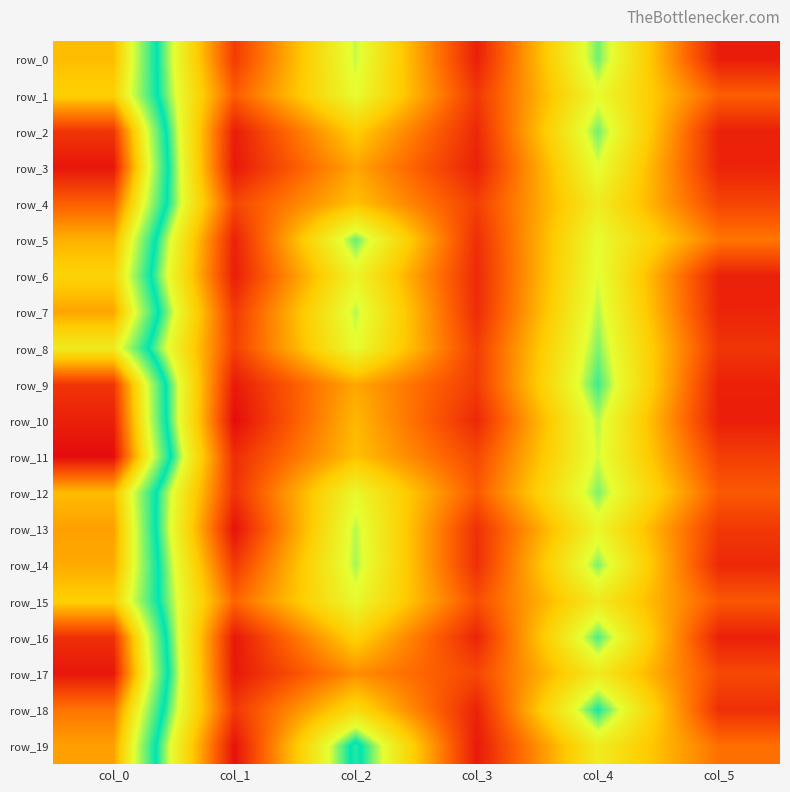

Reading left to right, what are all the values shown in this chart?

row_0: col_0=35.0	col_1=3.5	col_2=20.0	col_3=1.4	col_4=21.5	col_5=1.1
row_1: col_0=34.0	col_1=5.7	col_2=19.0	col_3=3.2	col_4=18.8	col_5=5.9
row_2: col_0=41.0	col_1=1.2	col_2=13.3	col_3=2.0	col_4=21.5	col_5=1.5
row_3: col_0=42.5	col_1=0.9	col_2=10.5	col_3=1.5	col_4=19.3	col_5=1.7
row_4: col_0=39.0	col_1=4.2	col_2=12.3	col_3=3.7	col_4=17.0	col_5=4.1
row_5: col_0=35.5	col_1=1.5	col_2=21.8	col_3=2.5	col_4=19.0	col_5=7.5
row_6: col_0=33.8	col_1=1.3	col_2=18.0	col_3=2.1	col_4=19.5	col_5=1.5
row_7: col_0=36.0	col_1=3.3	col_2=20.2	col_3=2.3	col_4=20.3	col_5=1.7
row_8: col_0=31.8	col_1=3.7	col_2=19.0	col_3=3.5	col_4=21.2	col_5=3.0
row_9: col_0=41.0	col_1=1.0	col_2=10.7	col_3=3.4	col_4=22.5	col_5=1.5
row_10: col_0=42.0	col_1=0.0	col_2=11.7	col_3=2.0	col_4=20.2	col_5=1.3
row_11: col_0=43.0	col_1=2.4	col_2=12.2	col_3=4.3	col_4=19.8	col_5=3.6
row_12: col_0=35.0	col_1=2.7	col_2=18.5	col_3=5.5	col_4=21.2	col_5=5.5
row_13: col_0=36.2	col_1=0.4	col_2=20.2	col_3=2.6	col_4=18.2	col_5=3.2
row_14: col_0=35.8	col_1=3.3	col_2=20.5	col_3=2.5	col_4=21.2	col_5=2.0
row_15: col_0=34.0	col_1=6.4	col_2=18.7	col_3=4.8	col_4=16.7	col_5=5.4
row_16: col_0=41.2	col_1=0.8	col_2=13.8	col_3=1.8	col_4=22.2	col_5=1.5
row_17: col_0=42.5	col_1=0.9	col_2=9.0	col_3=4.2	col_4=16.8	col_5=4.4
row_18: col_0=38.0	col_1=3.2	col_2=14.8	col_3=1.6	col_4=23.2	col_5=2.5
row_19: col_0=36.2	col_1=0.4	col_2=24.7	col_3=0.9	col_4=17.0	col_5=7.1